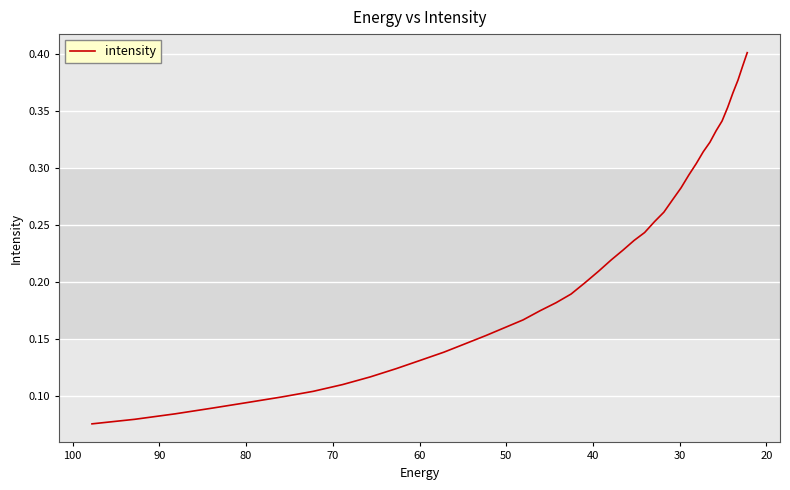

What is the maximum value shown in the chart?

0.4